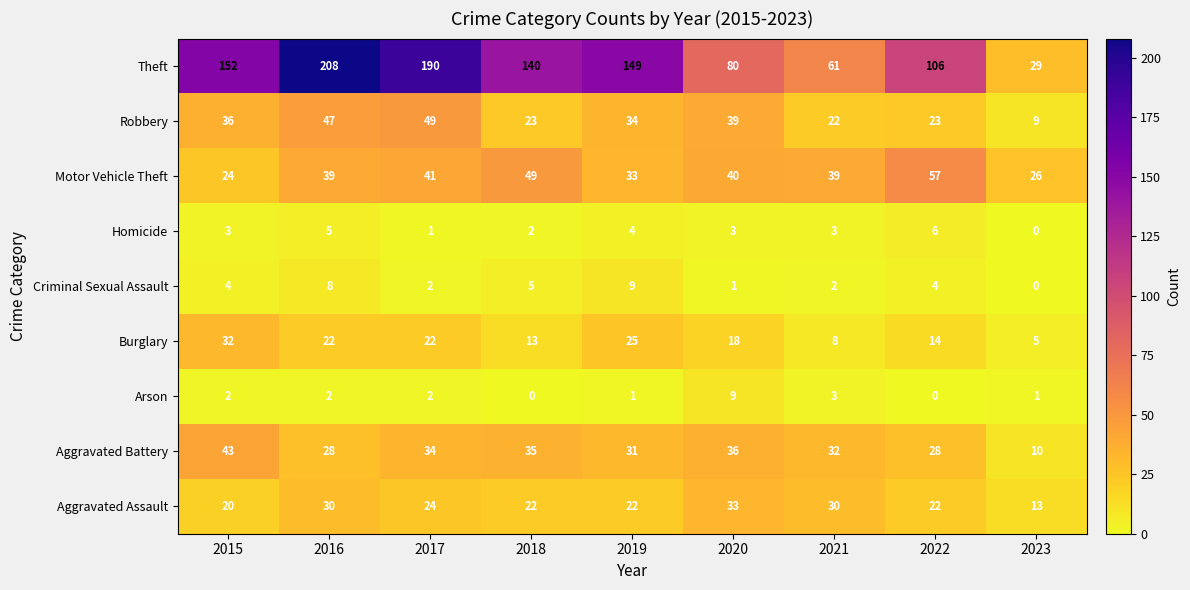

At which label is Robbery closest to 29?

2019